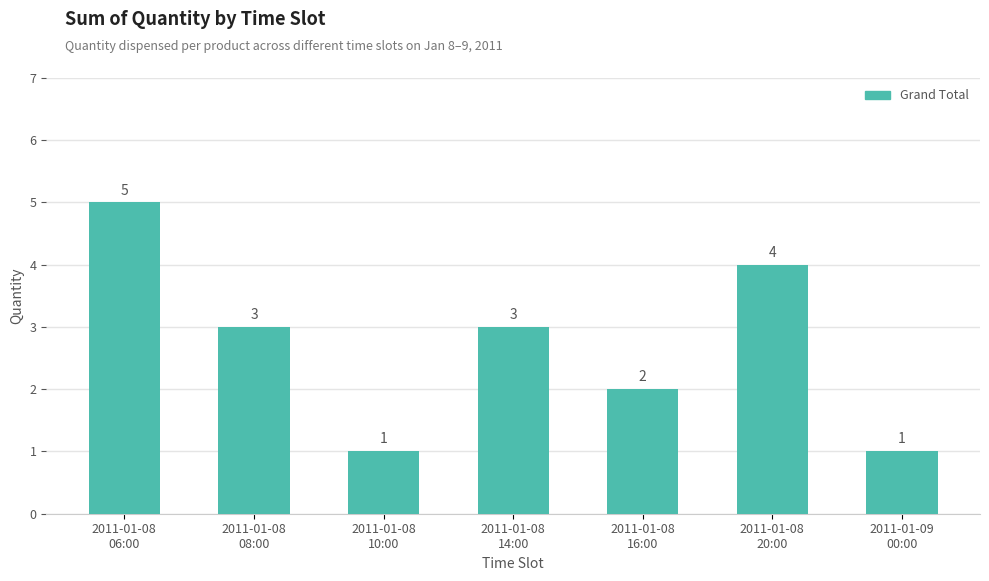

Count the values in the range 1 to 4.

6